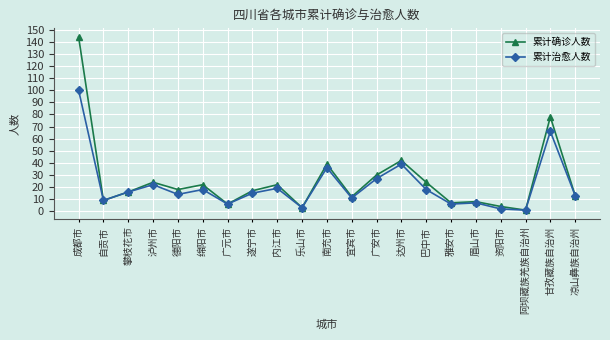

Reading left to right, extract all data points from this chart.

累计确诊人数: 144	9	16	24	18	22	6	17	22	3	39	12	30	42	24	7	8	4	1	78	13
累计治愈人数: 100	9	16	22	14	18	6	15	19	3	36	11	27	39	18	6	7	2	1	66	13